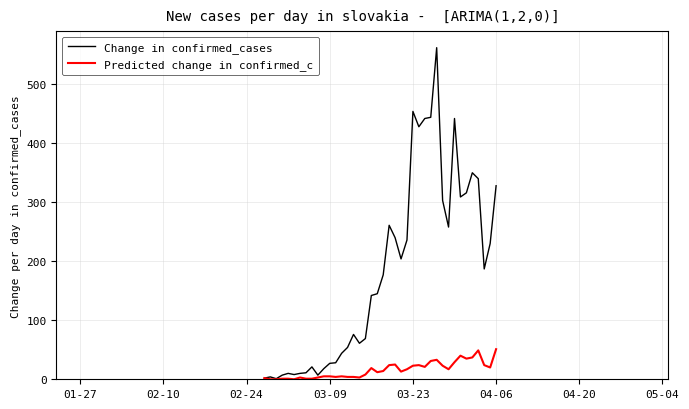

Which series has the largest range (max minus min)?

Change in confirmed_cases